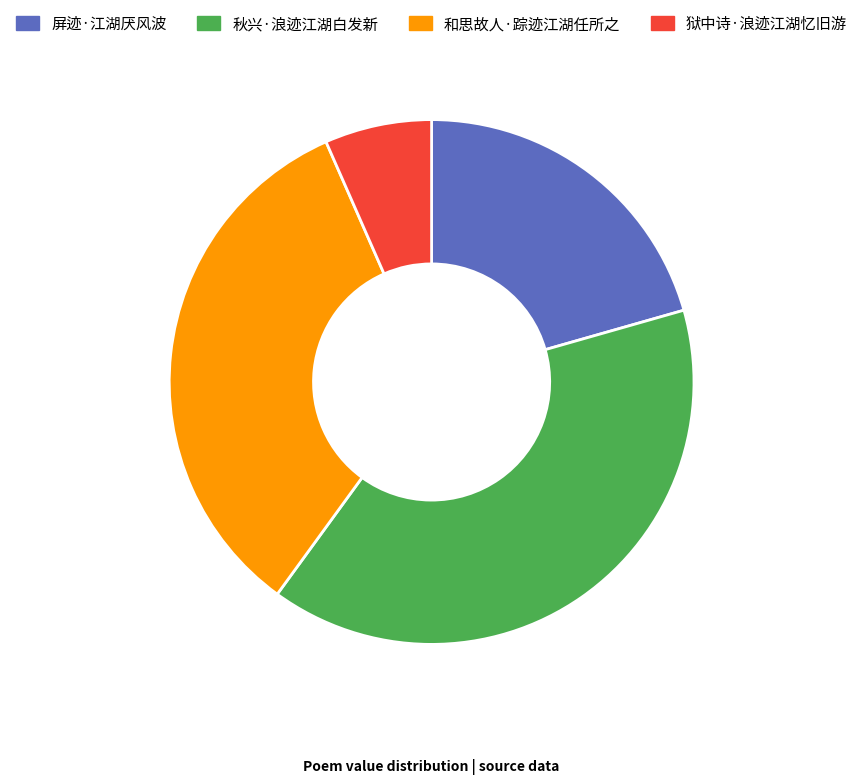

Is 屏迹·江湖厌风波 the majority of the pie?

No